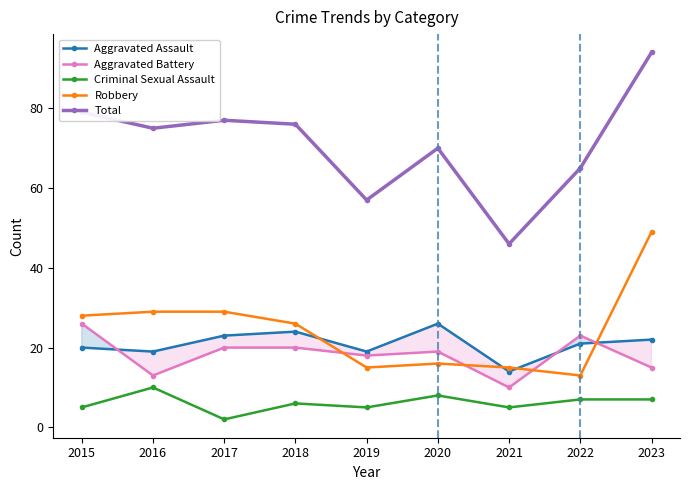

What is the difference between the maximum and minimum values in the Criminal Sexual Assault series?

8